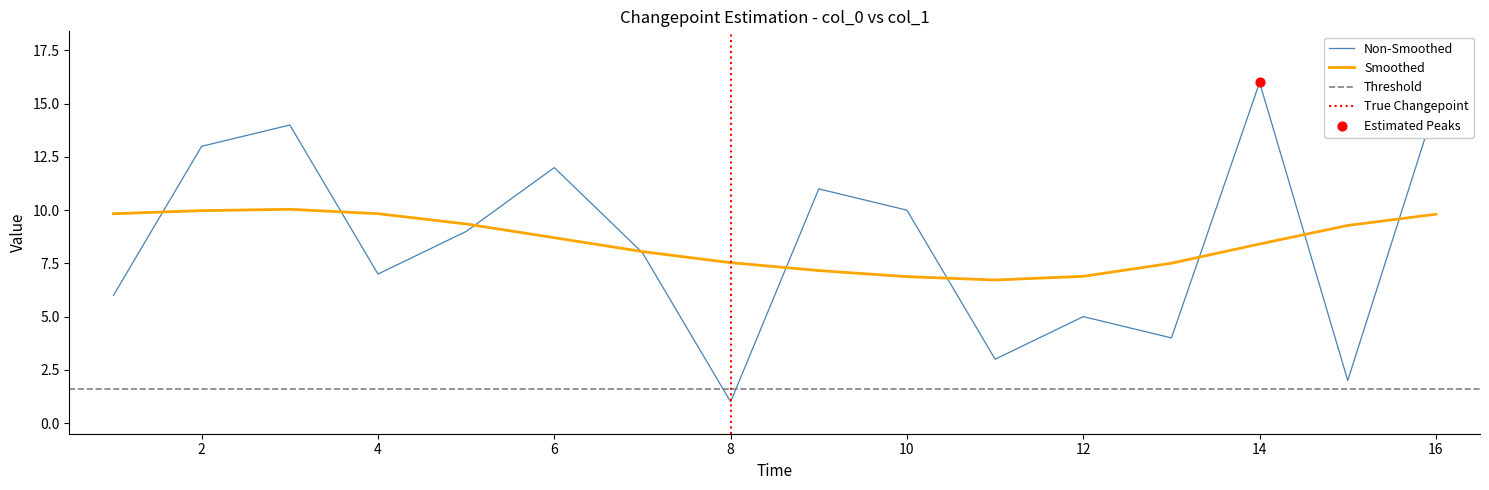

What is the ratio of the value at 10 to the value at 4?

1.4